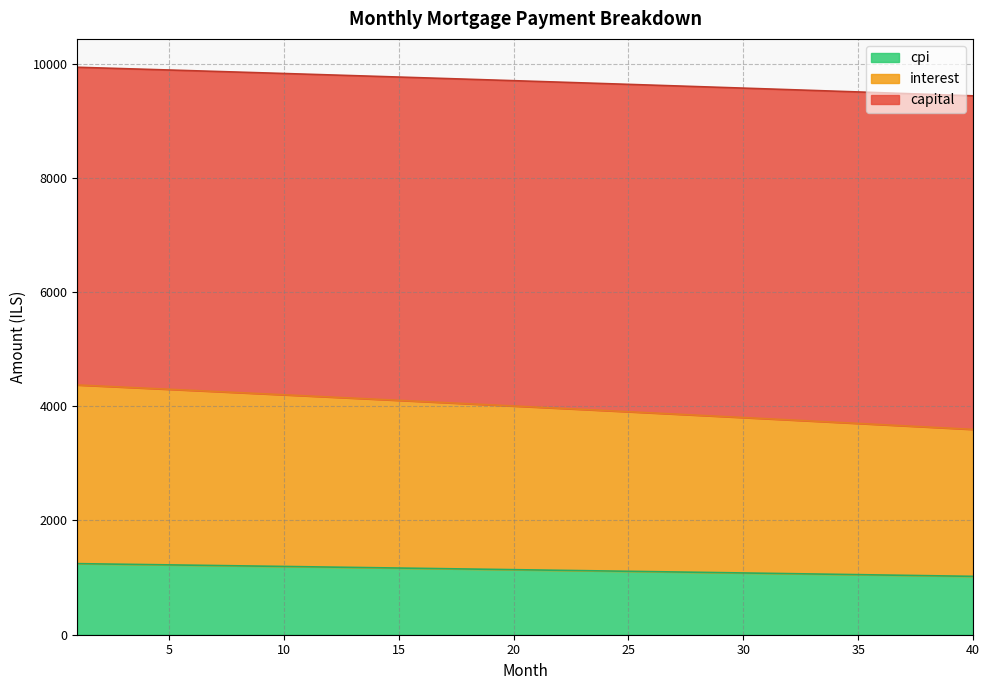

What is the maximum value shown in the chart?

9936.0